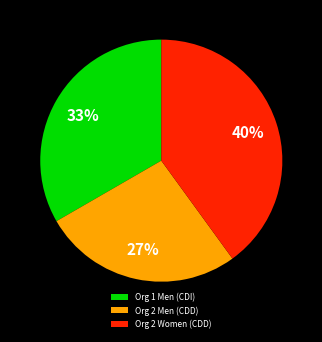

To the nearest percent, what is the combined percentage of Org 1 Men (CDI) and Org 2 Women (CDD)?

73%